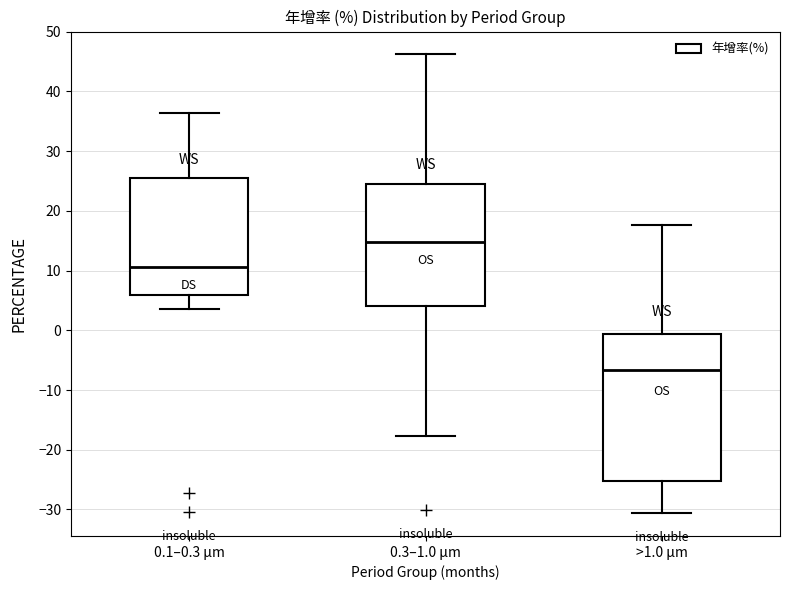

Reading left to right, transcribe this box plot: for each box, give where its median line is, the range the box spans, and where its two whiskers end, as read against the y-axis. The values are not printed on the chart, so give them approximately, as read against the axis.

0.1–0.3 μm: median 11, box 6 to 25, whiskers 4 to 36
0.3–1.0 μm: median 15, box 4 to 25, whiskers -18 to 46
>1.0 μm: median -7, box -25 to -1, whiskers -31 to 18